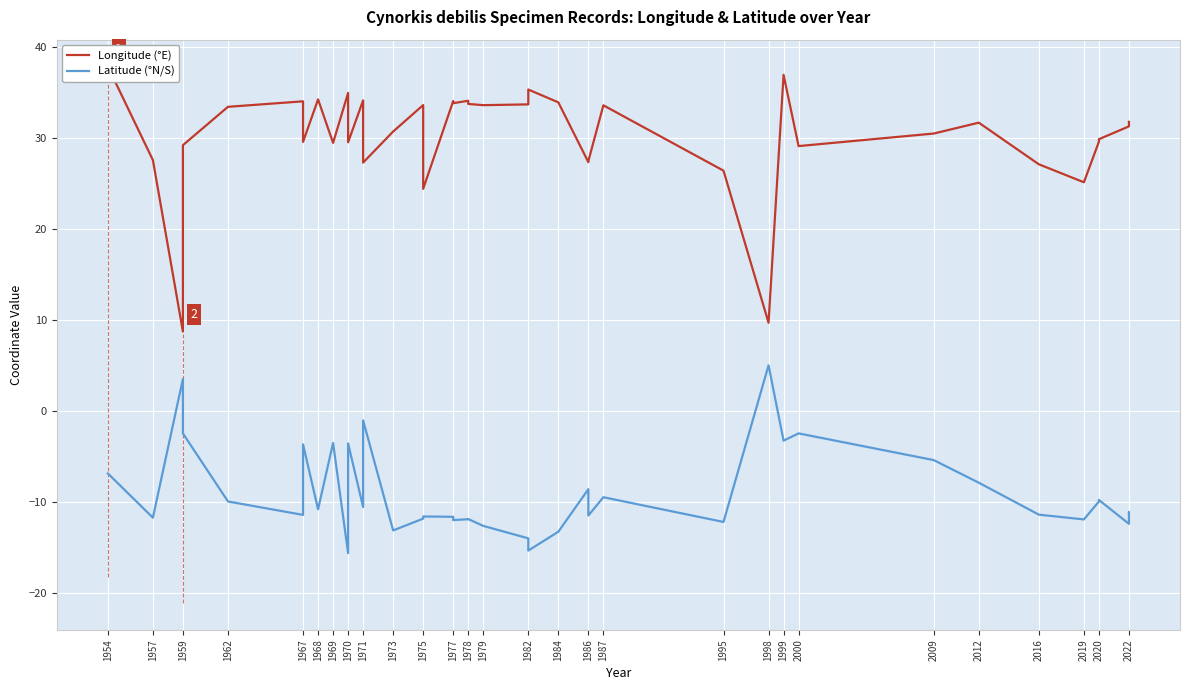

Is the value of Longitude (°E) at 1975 greater than the value of Latitude (°N/S) at 1967?

Yes